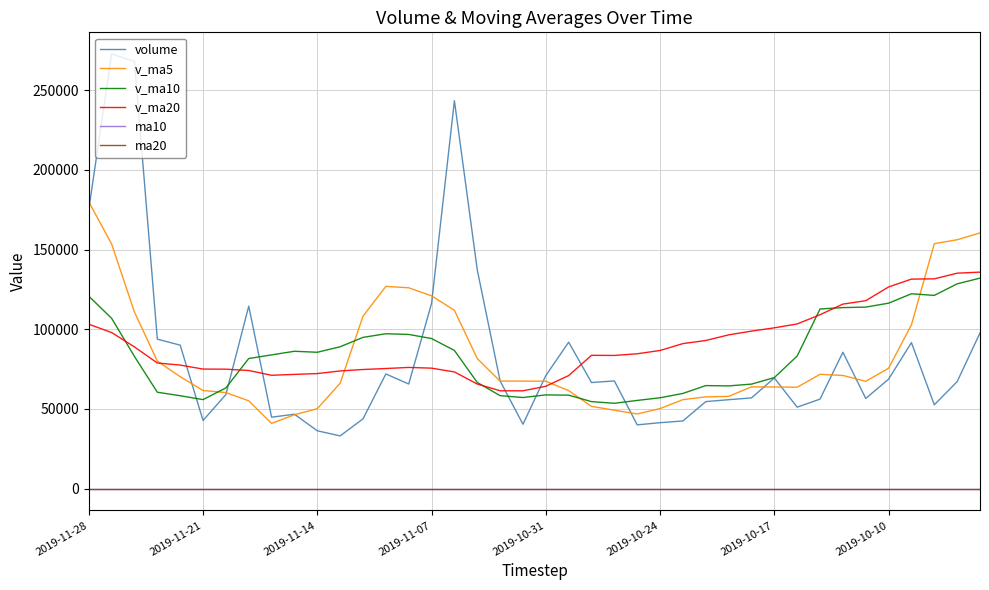

True or false: ma20 and v_ma5 intersect in this chart.

False